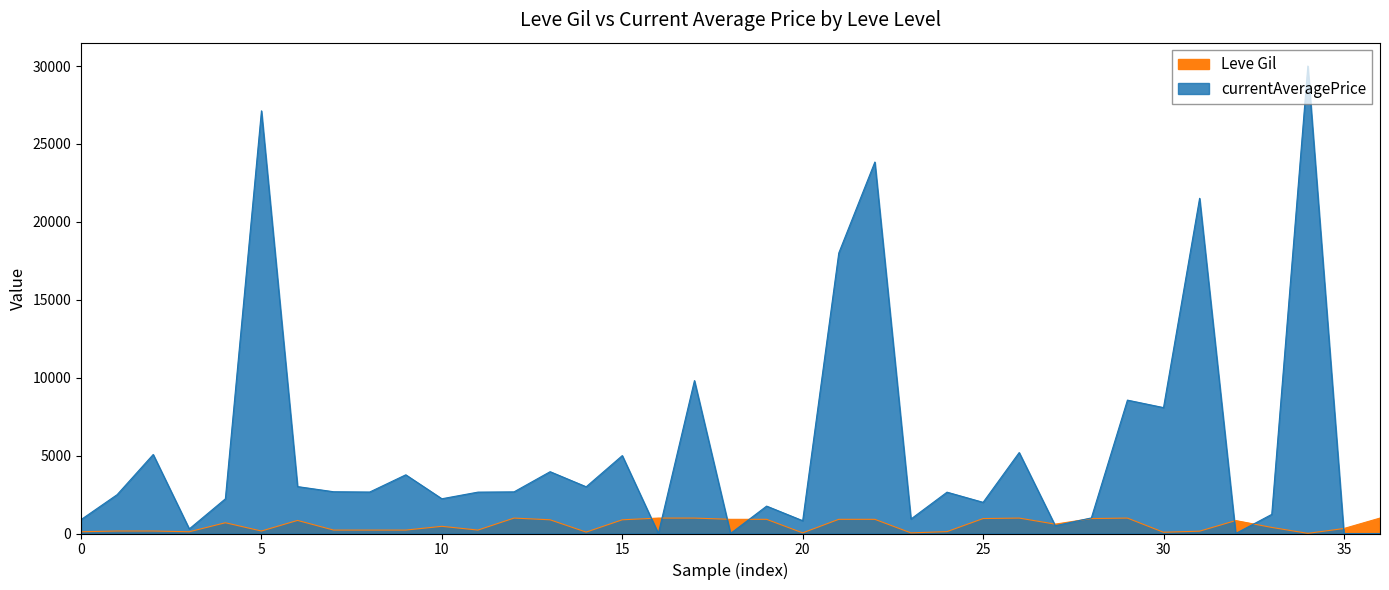

Reading left to right, extract all data points from this chart.

113	160	160	112	690	160	840	220	220	220	460	220	990	880	90	880	990	990	910	910	40	910	910	40	120	960	990	600	960	990	80	150	830	390	10	320	990